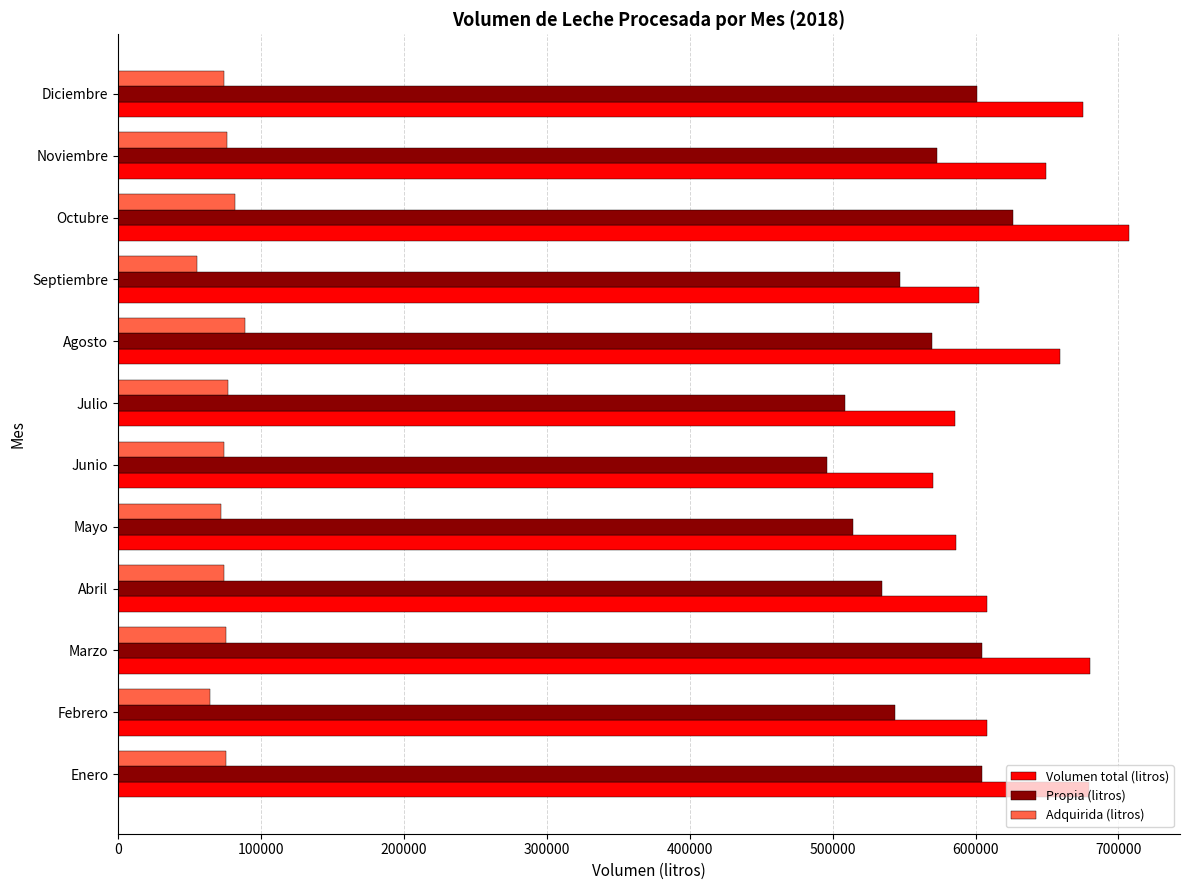

At which label does Volumen total (litros) reach its minimum?

Junio